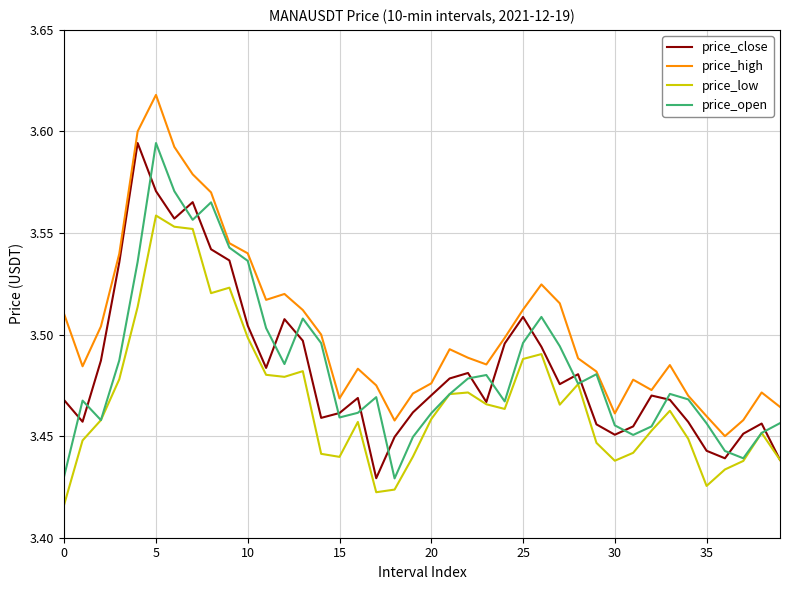

What is the difference between the maximum and minimum values in the price_close series?

0.2